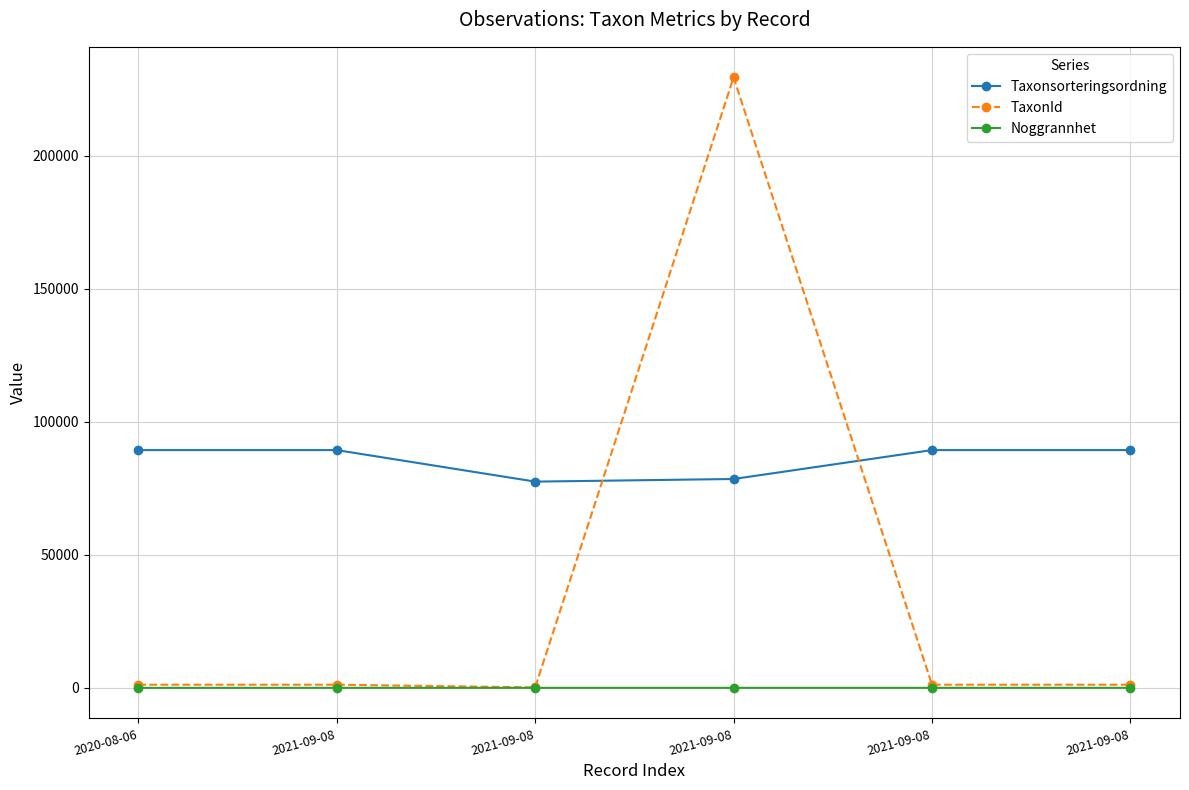

What are all the series names shown in the legend?

Taxonsorteringsordning, TaxonId, Noggrannhet